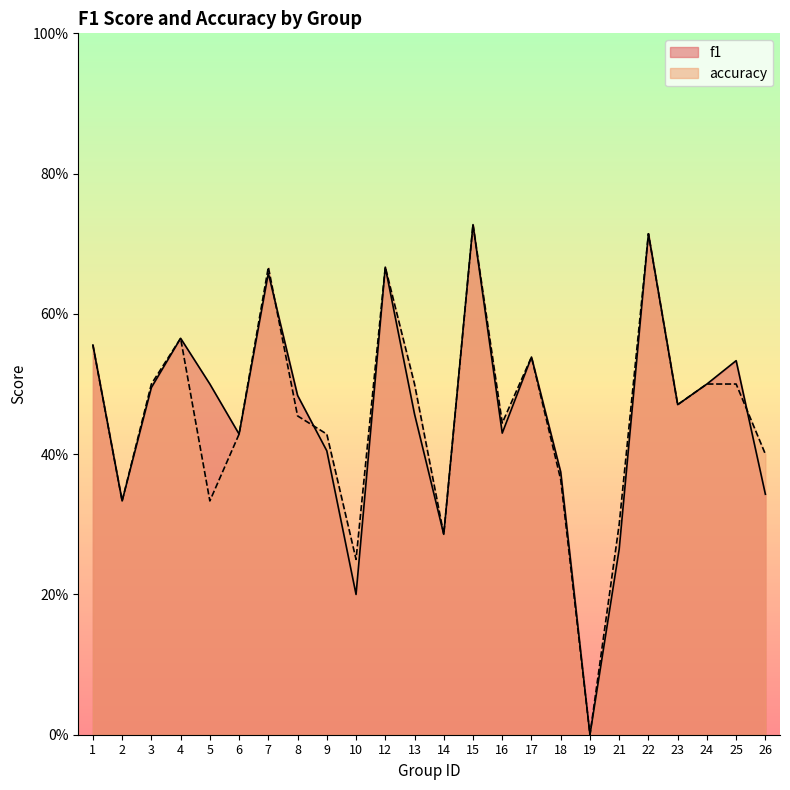

Reading left to right, what are all the values shown in this chart?

f1: 1=0.6	2=0.3	3=0.5	4=0.6	5=0.5	6=0.4	7=0.7	8=0.5	9=0.4	10=0.2	12=0.7	13=0.5	14=0.3	15=0.7	16=0.4	17=0.5	18=0.4	19=0.0	21=0.3	22=0.7	23=0.5	24=0.5	25=0.5	26=0.3
accuracy: 1=0.6	2=0.3	3=0.5	4=0.6	5=0.3	6=0.4	7=0.7	8=0.5	9=0.4	10=0.2	12=0.7	13=0.5	14=0.3	15=0.7	16=0.4	17=0.5	18=0.4	19=0.0	21=0.3	22=0.7	23=0.5	24=0.5	25=0.5	26=0.4